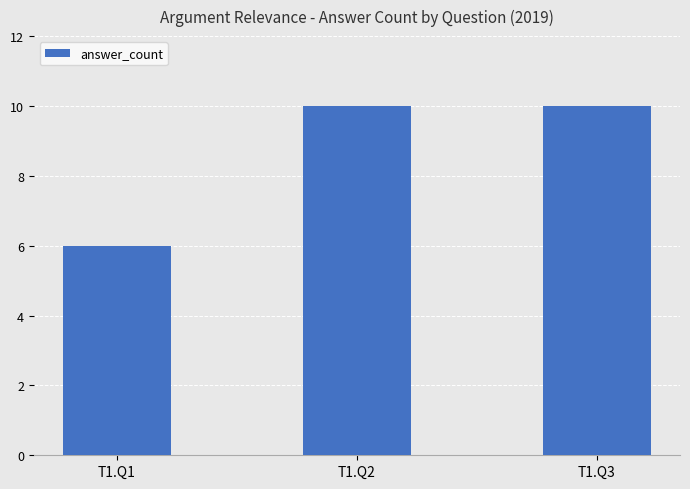

Approximately how many times larger is the value at T1.Q1 compared to T1.Q2?

0.6